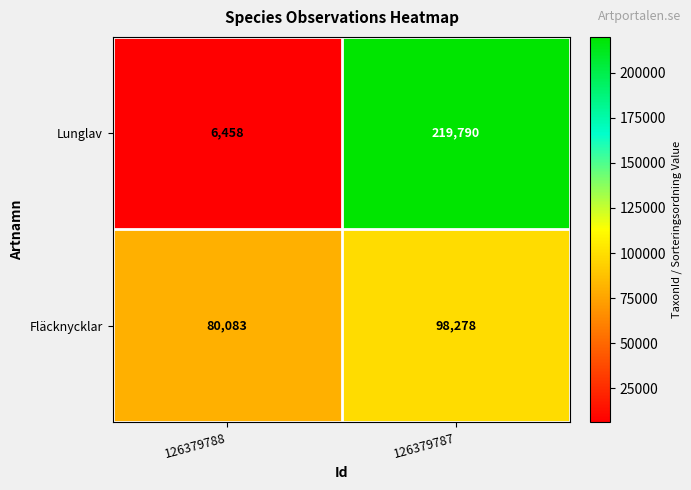

What is the sum of the Lunglav values at 126379787 and 126379788?

226248